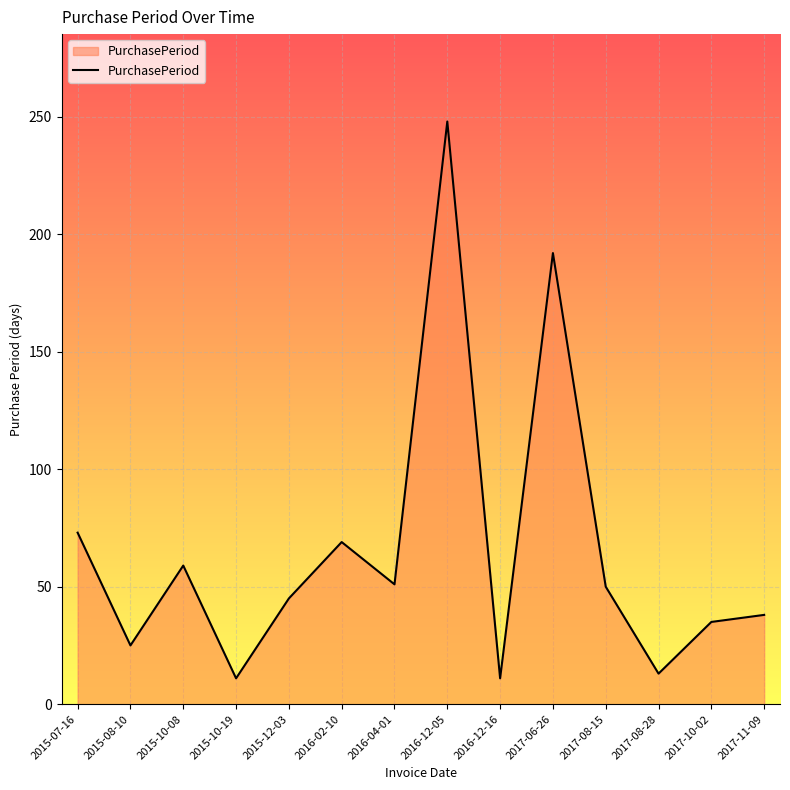

Between 2017-11-09 and 2015-12-03, which is larger?

2015-12-03